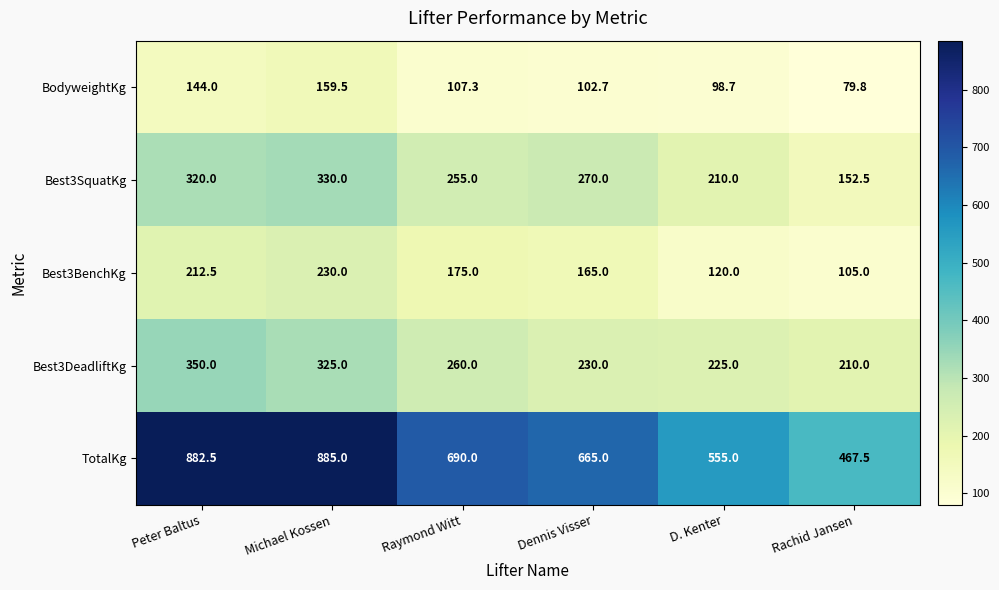

List the labels in order of BodyweightKg value, largest first.

Michael Kossen, Peter Baltus, Raymond Witt, Dennis Visser, D. Kenter, Rachid Jansen